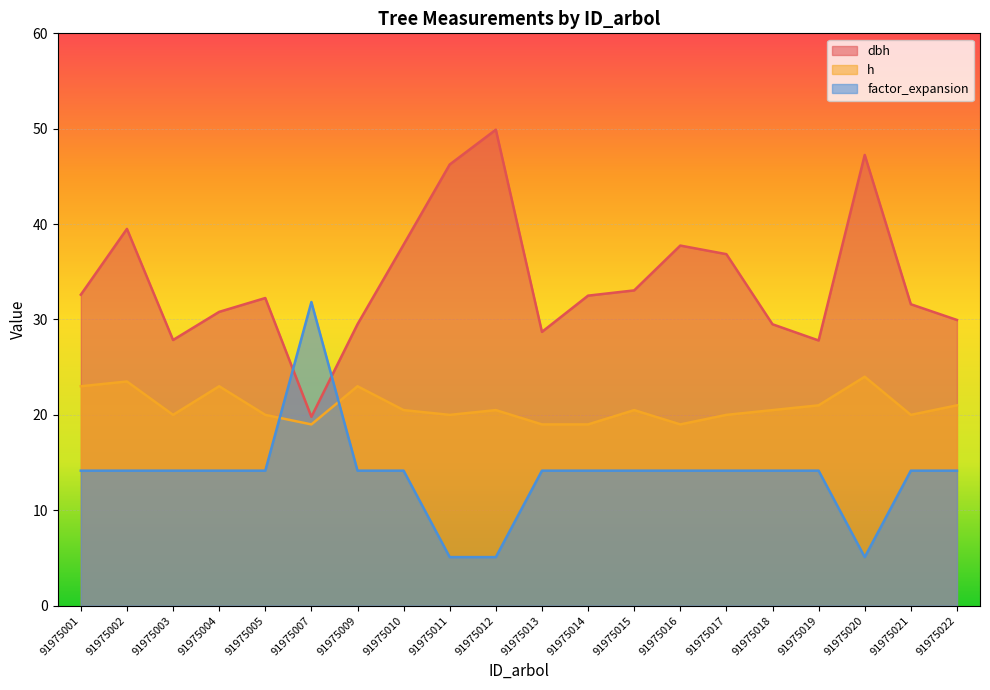

The factor_expansion series shows 14.2 at 91975015. True or false?

True